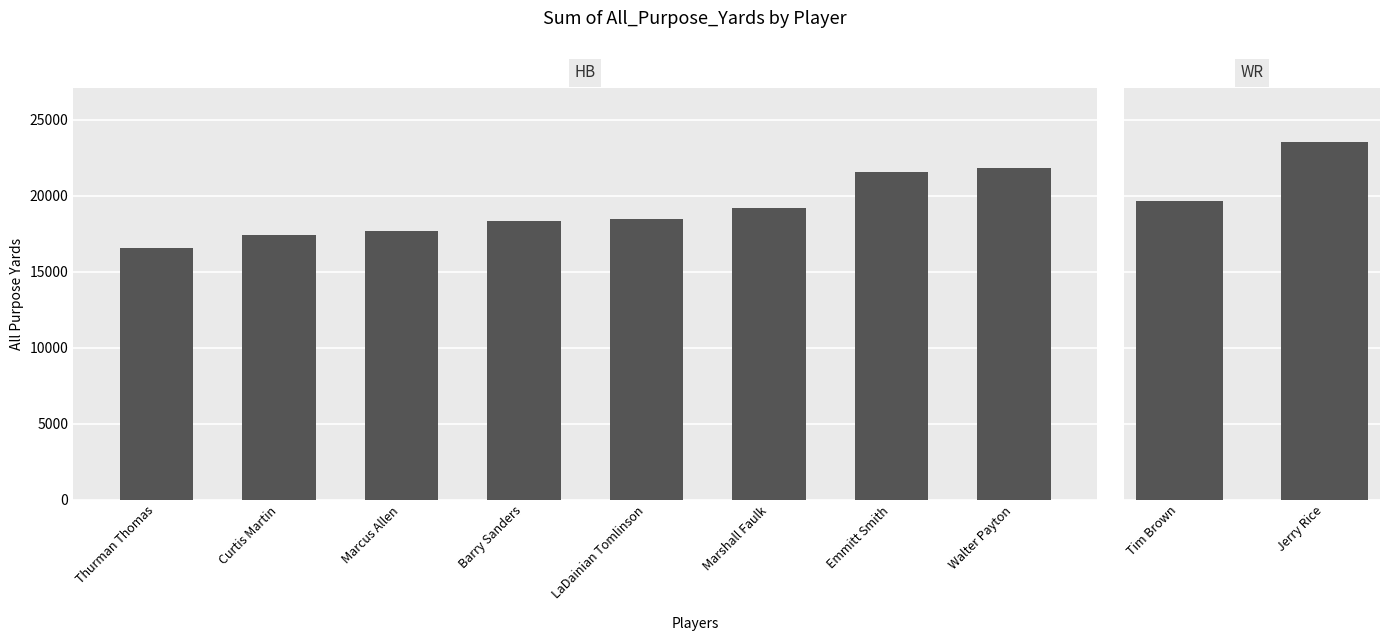

What position from the left is Jerry Rice?

10